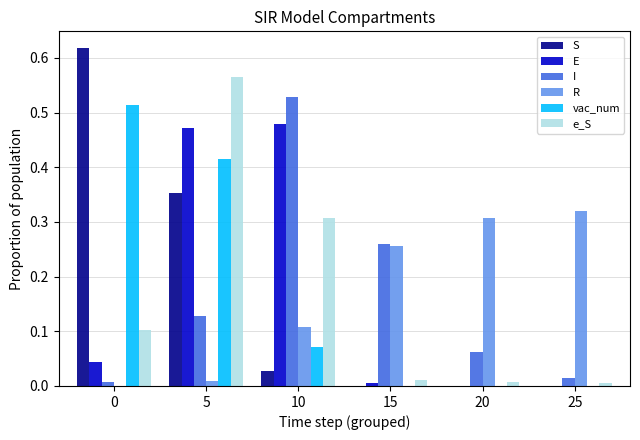

Which category has the highest value in the I series?

10